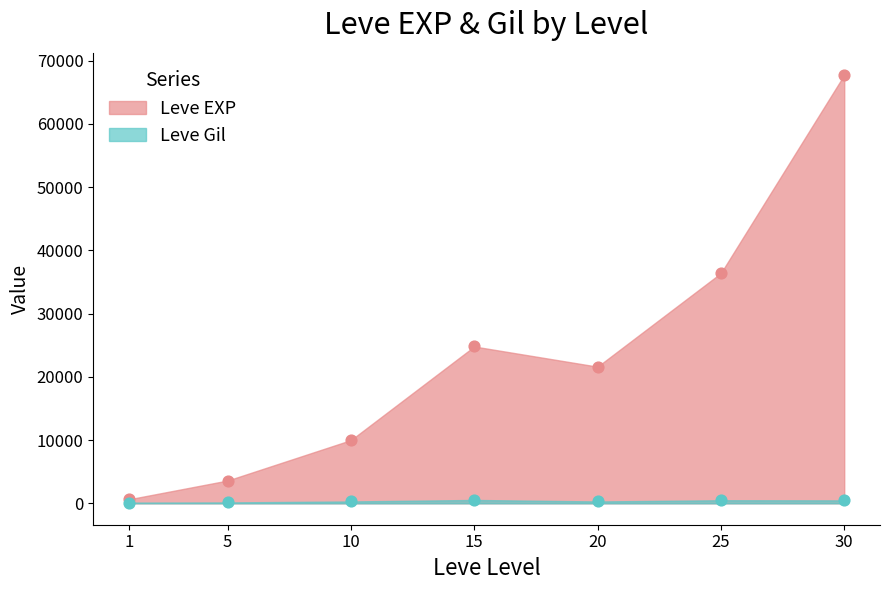

Which series has the largest total across all categories?

Leve EXP